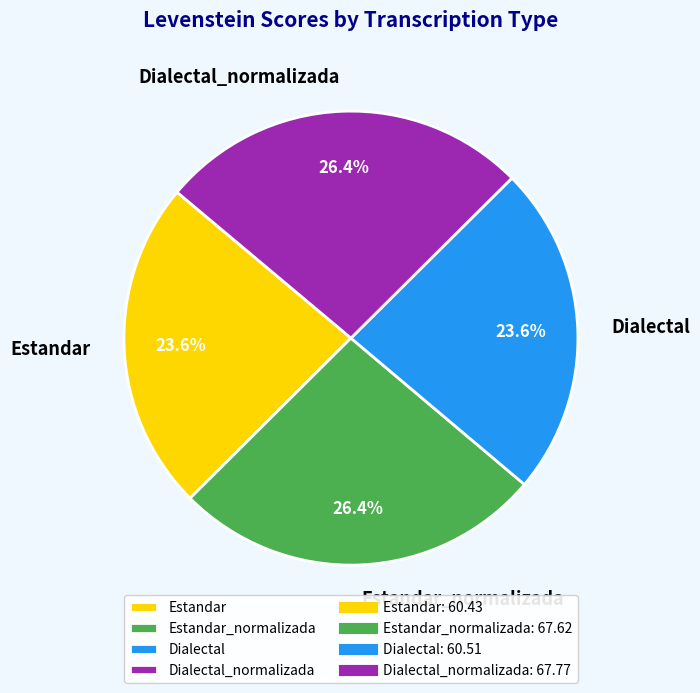

To the nearest percent, what portion does Dialectal_normalizada represent?

26%